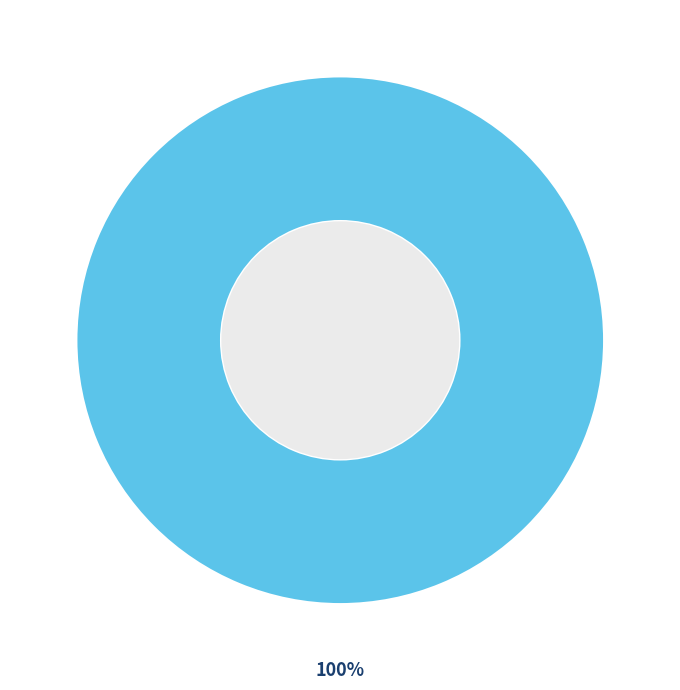

Is there a majority slice in this chart?

Yes